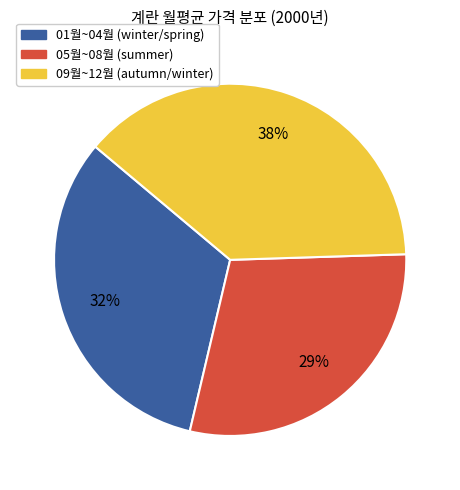

Is there a majority slice in this chart?

No